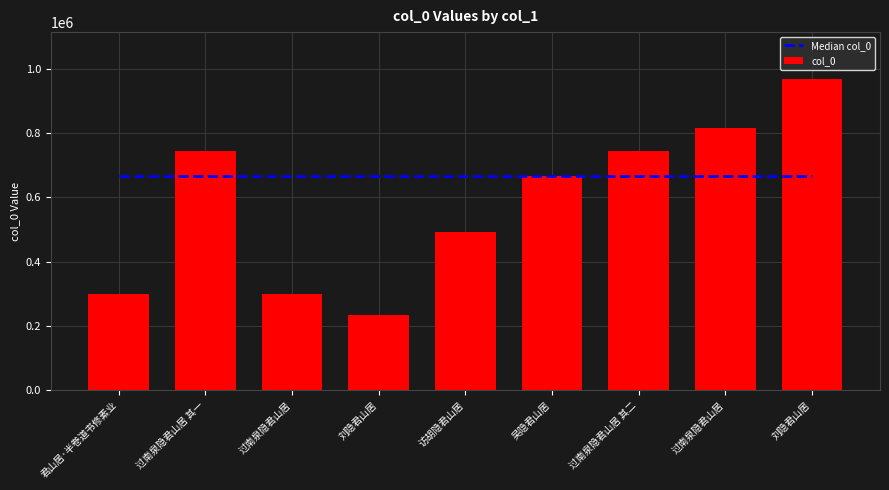

At how many categories does at least one series exceed 446715?

9